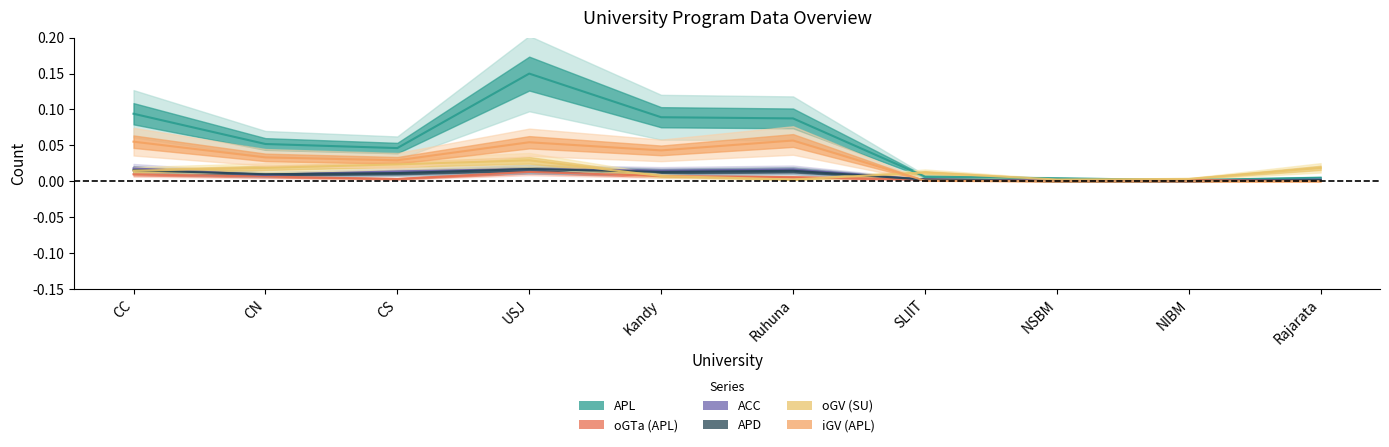

Which category has the highest value across all series?

USJ